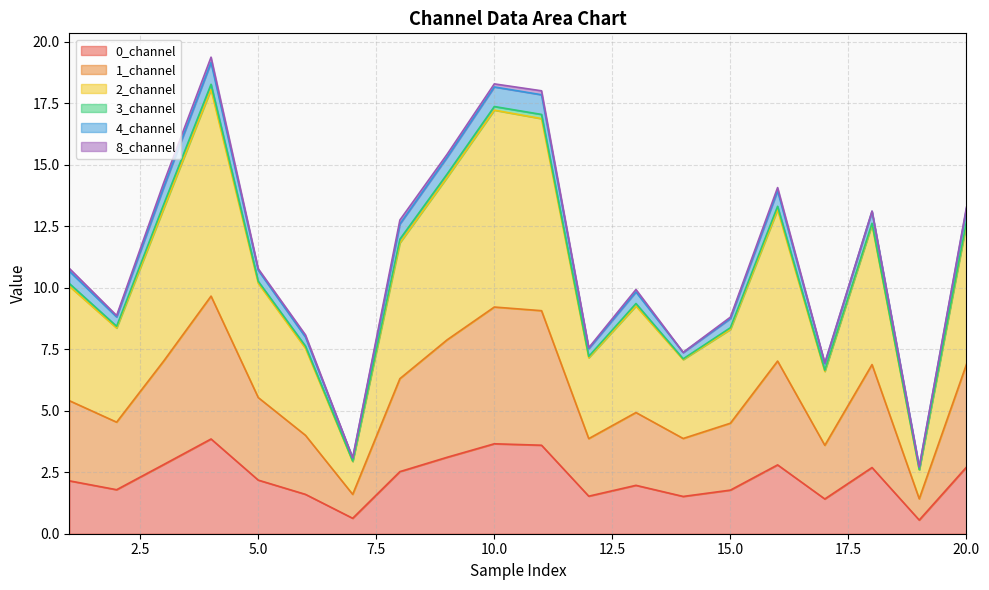

True or false: 2_channel and 0_channel cross at least once.

False